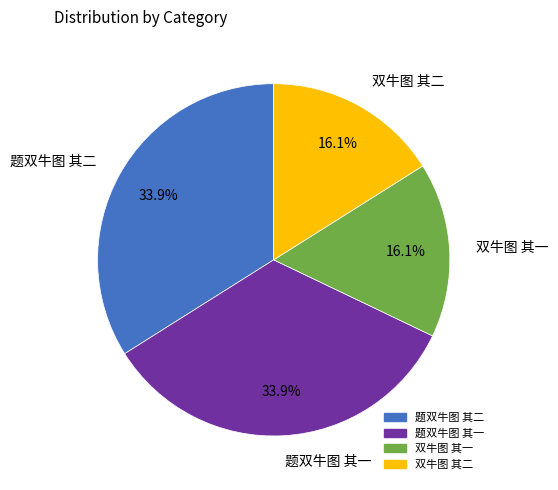

To the nearest percent, what percentage of the pie is 双牛图 其二?

16%